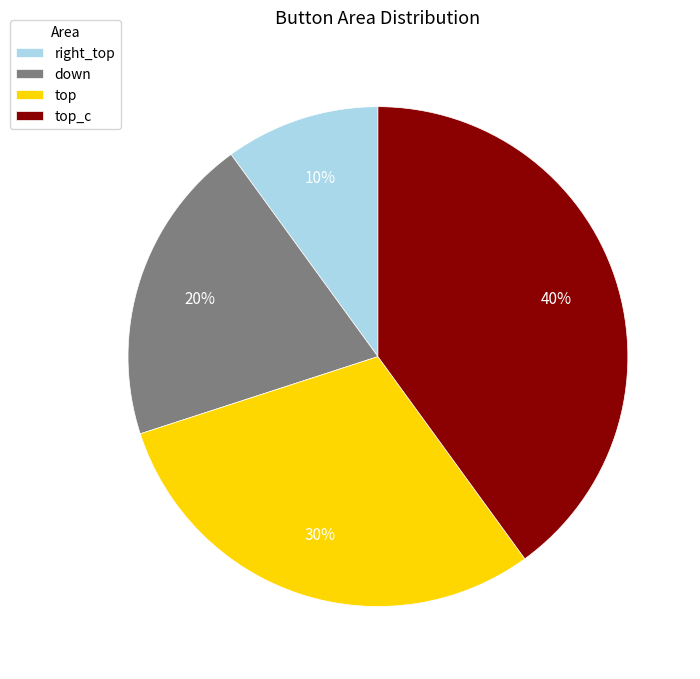

Rank the categories by value from highest to lowest.

top_c, top, down, right_top